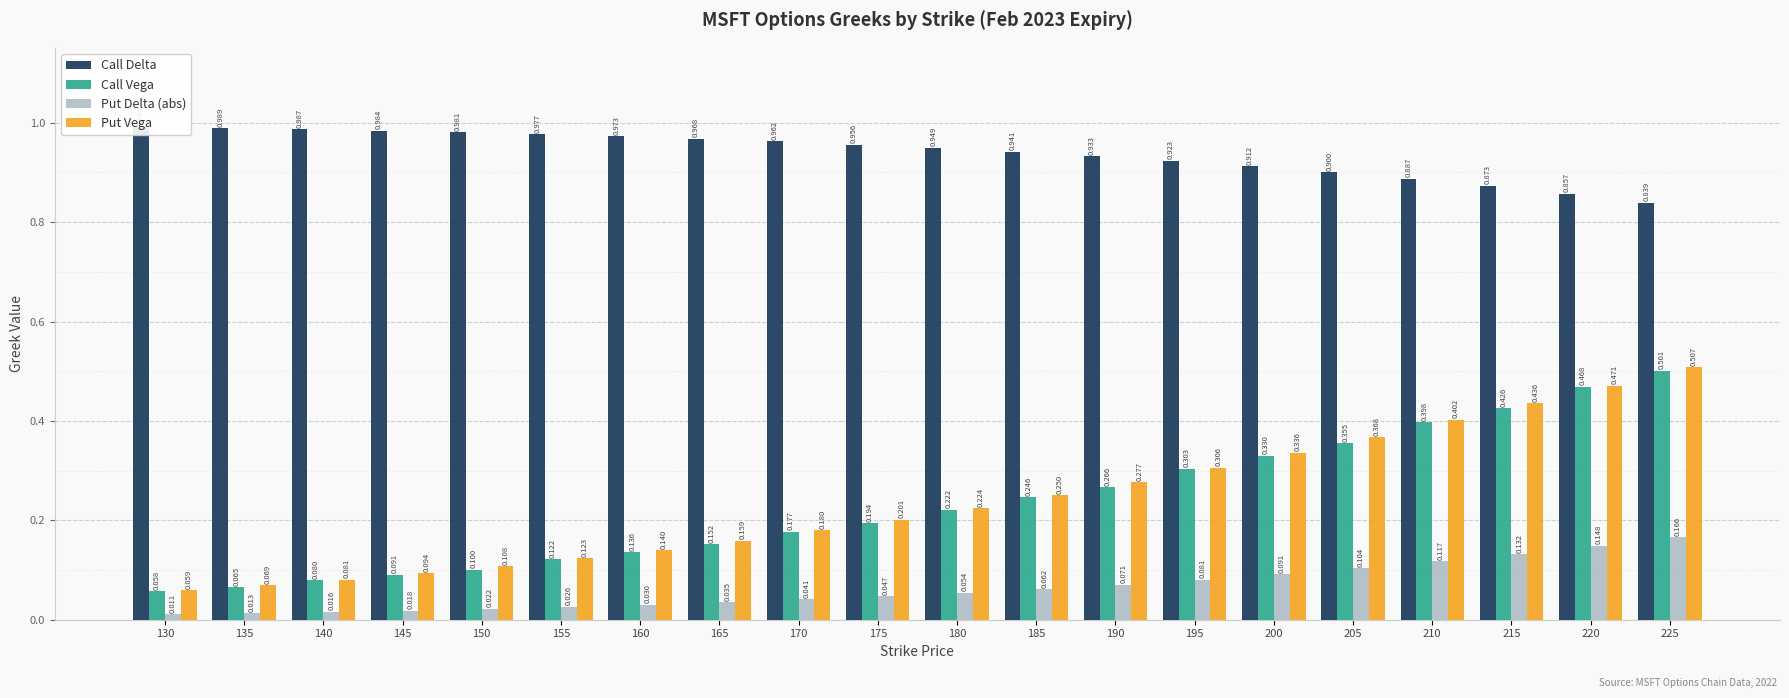

Which series changed the most between 175 and 205?

Put Vega